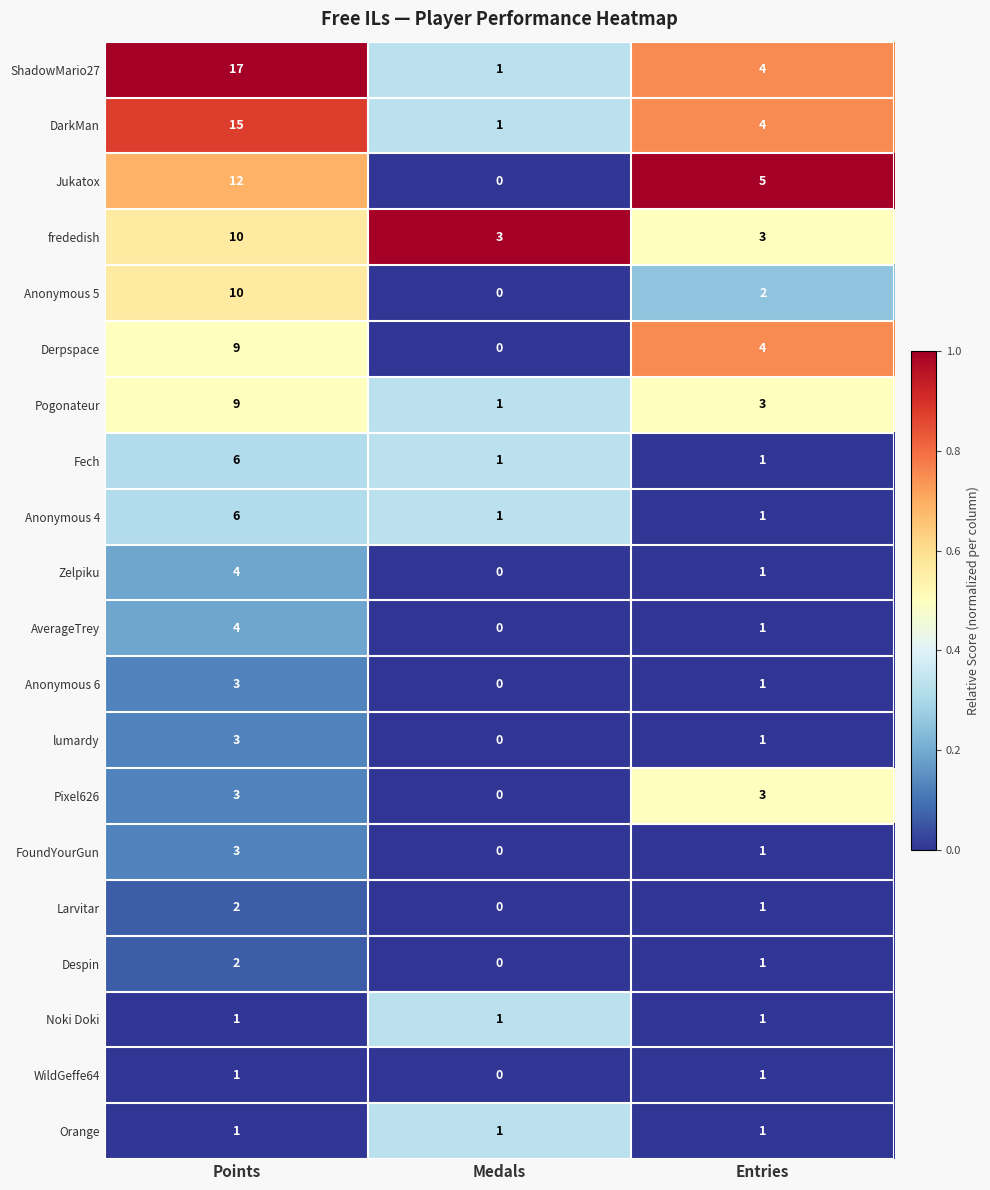

Which series has the largest total across all categories?

ShadowMario27